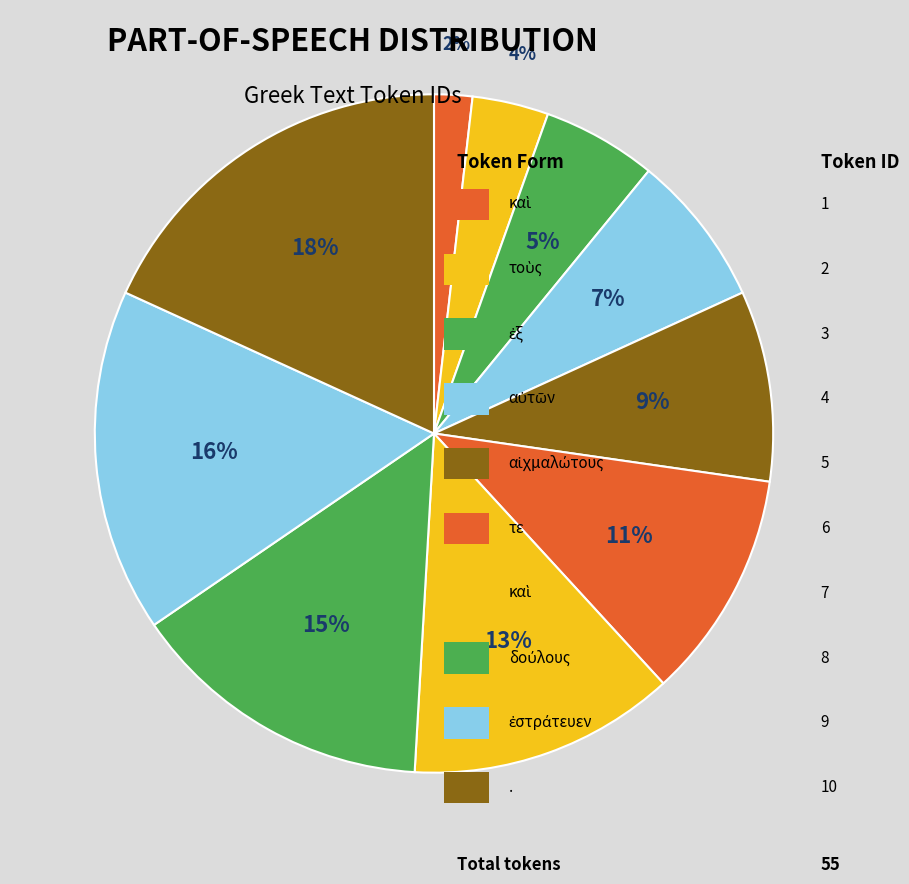

Count the number of slices in the pie.

10